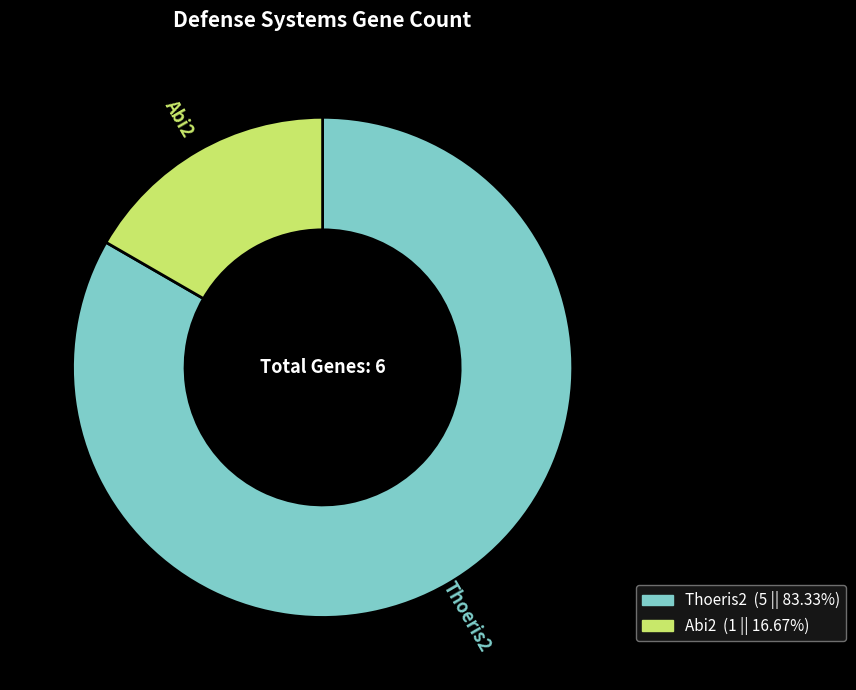

Does any single category account for the majority?

Yes